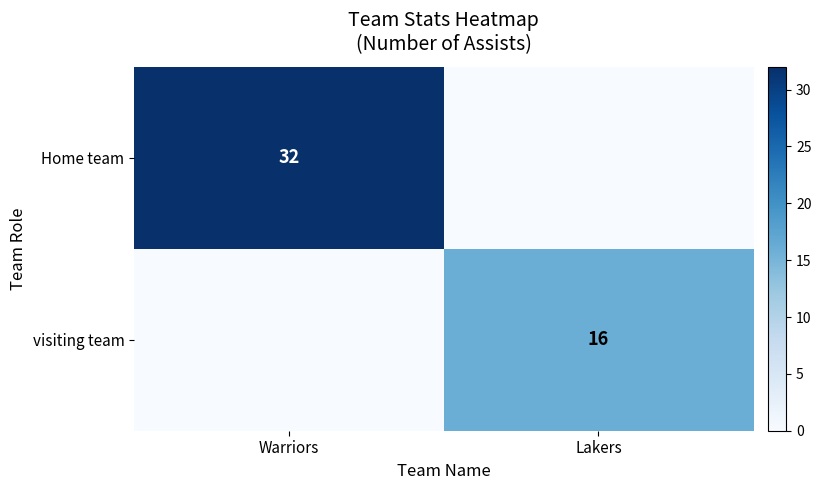

What is the total value across all series at Warriors?

32